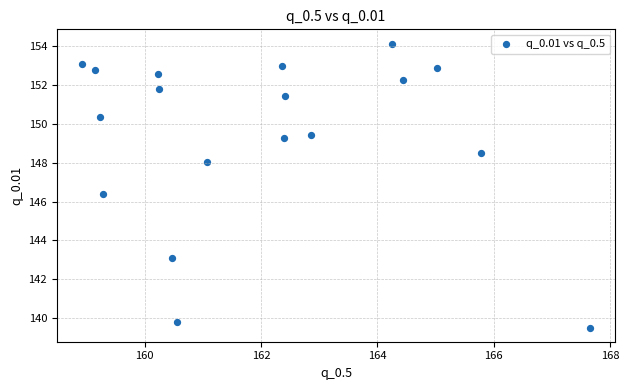

What Y value in the scatter plot is closest to 146?

146.4